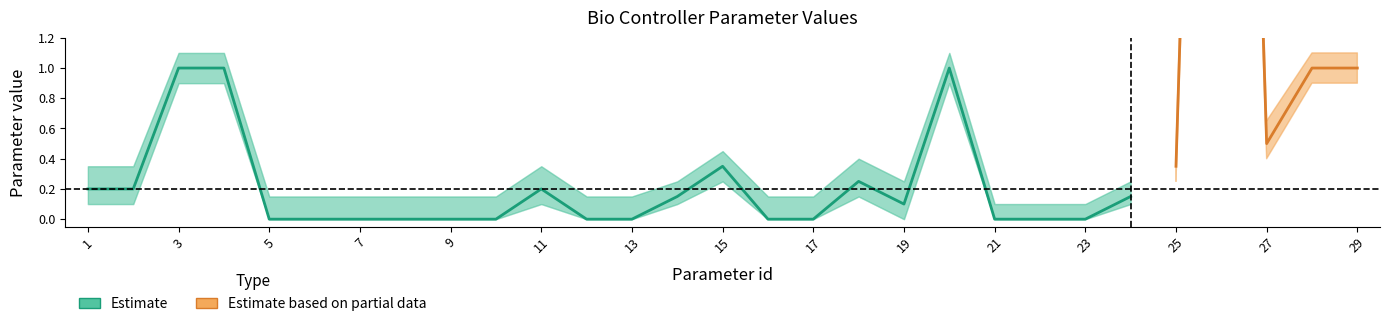

True or false: Parameter value and upper intersect in this chart.

False